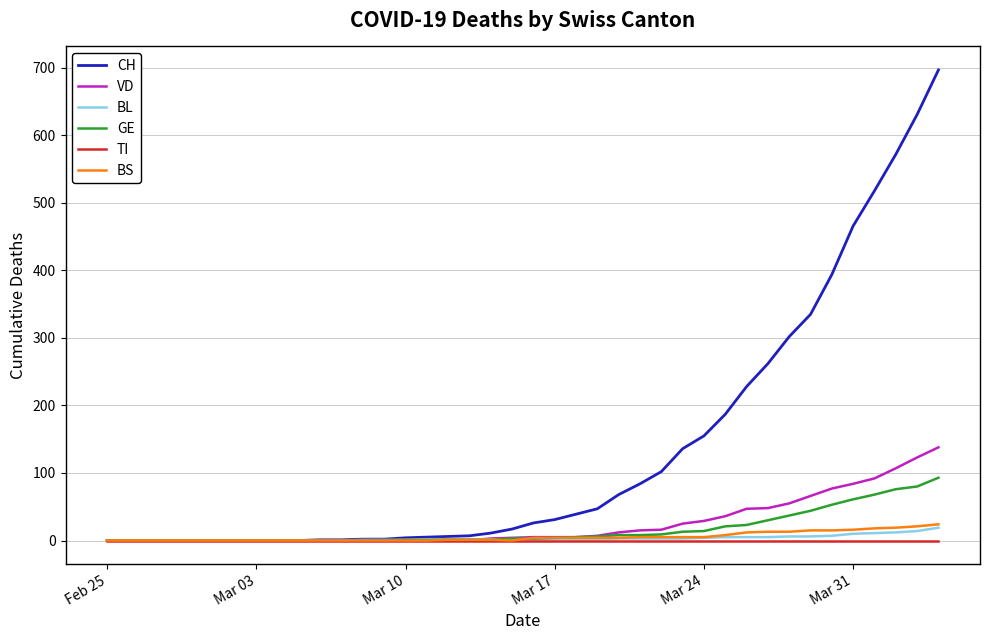

What is the greatest value displayed?

697